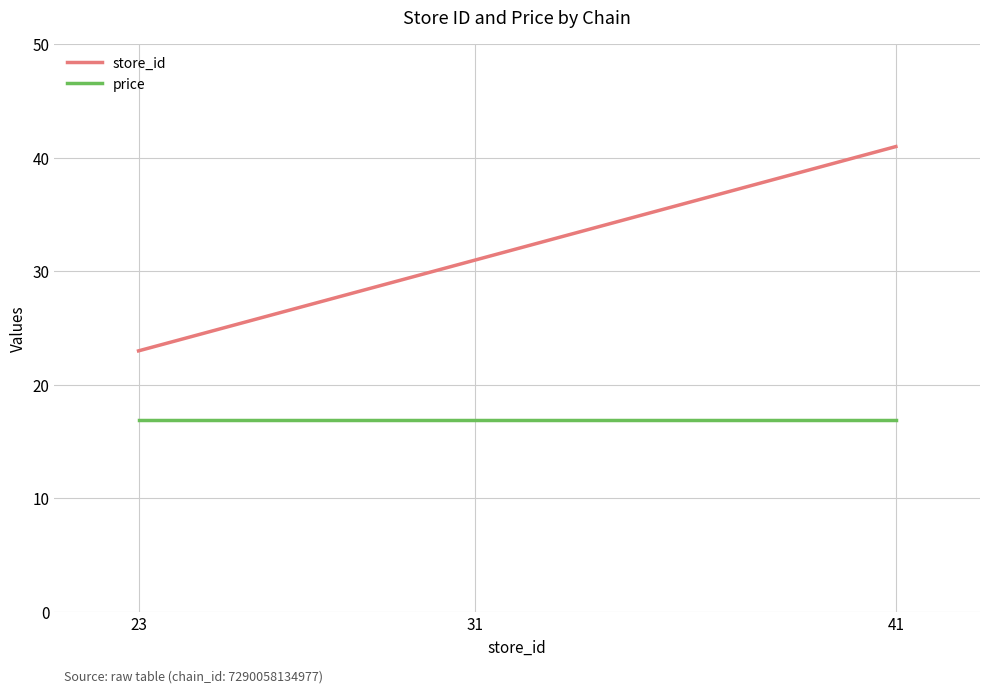

Does the chart have visible grid lines?

Yes